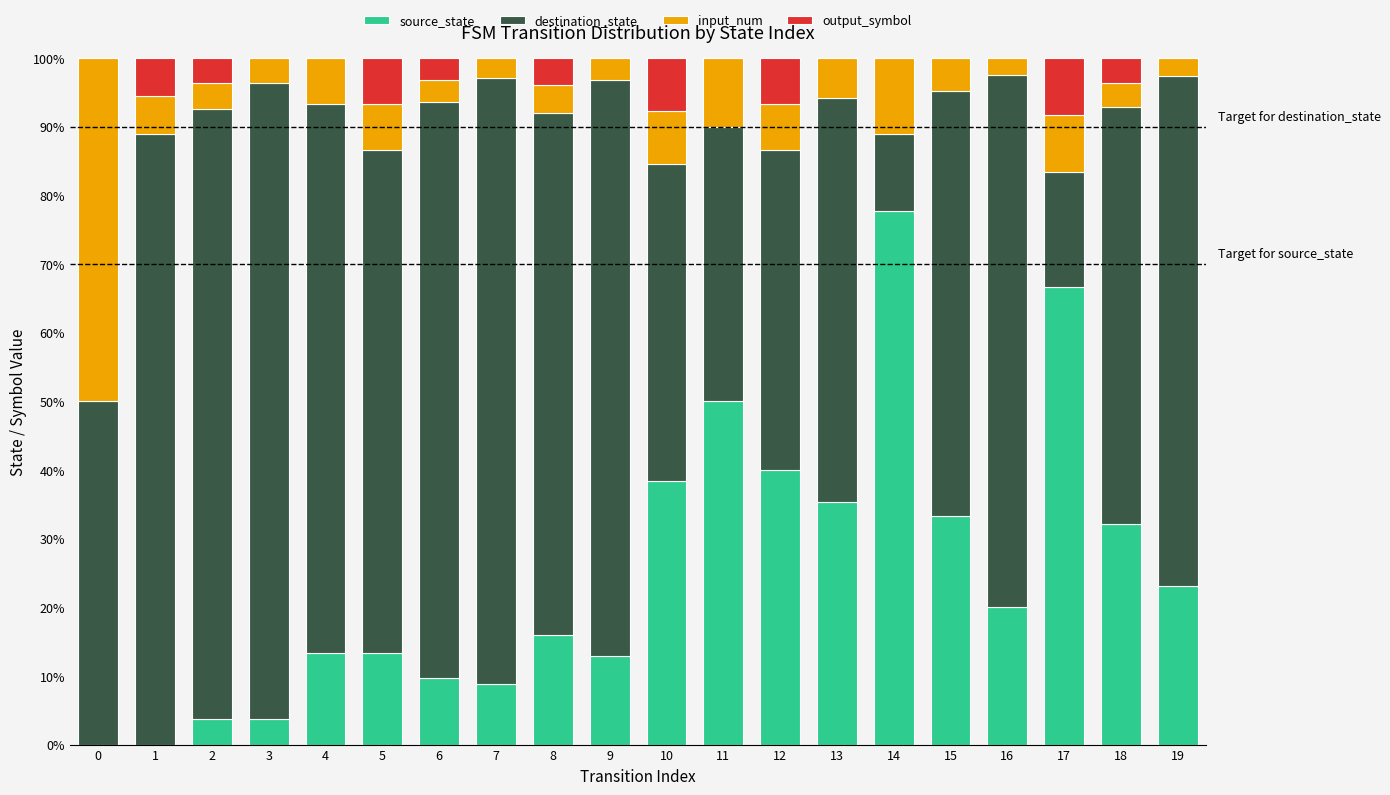

Does the chart contain stacked bars?

Yes